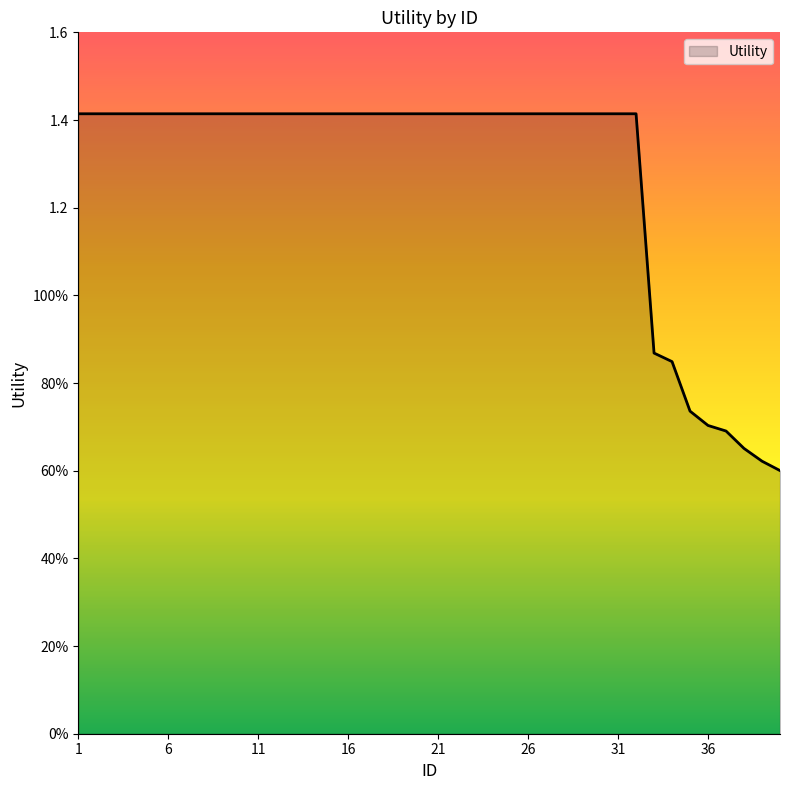

Does the chart have visible grid lines?

No